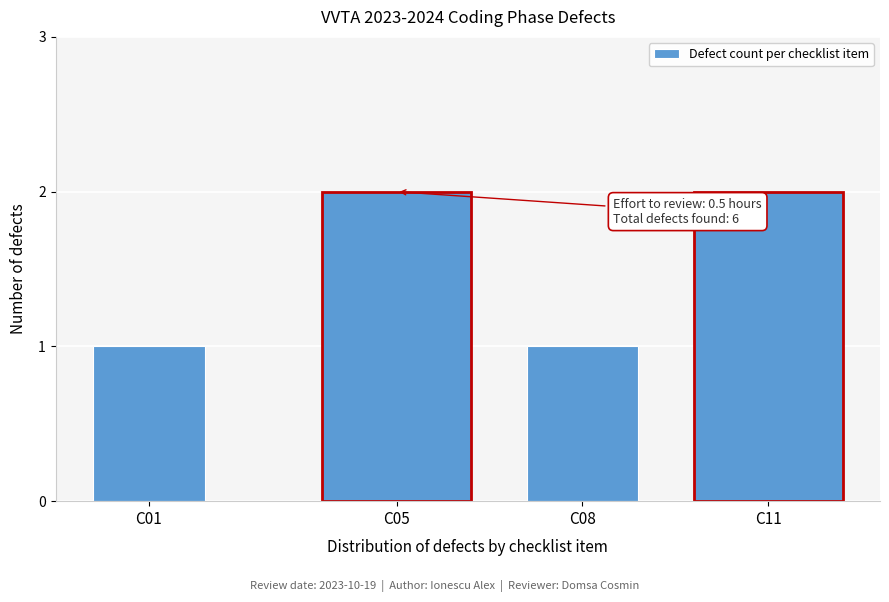

Reading left to right, transcribe all the data shown in this chart.

C01=1	C05=2	C08=1	C11=2